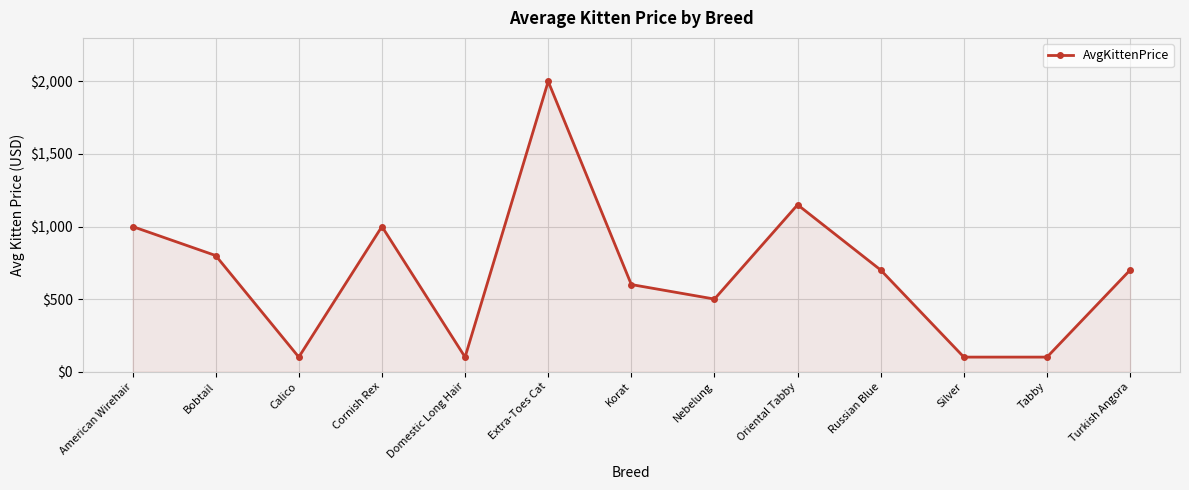

Count the number of data series in this chart.

1